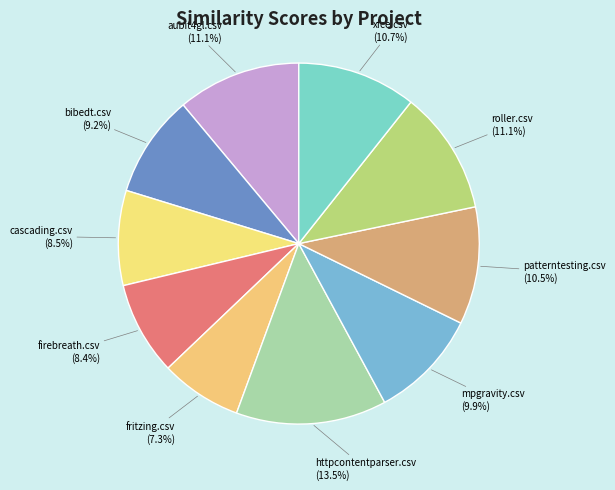

To the nearest percent, what is the average slice percentage?

10%